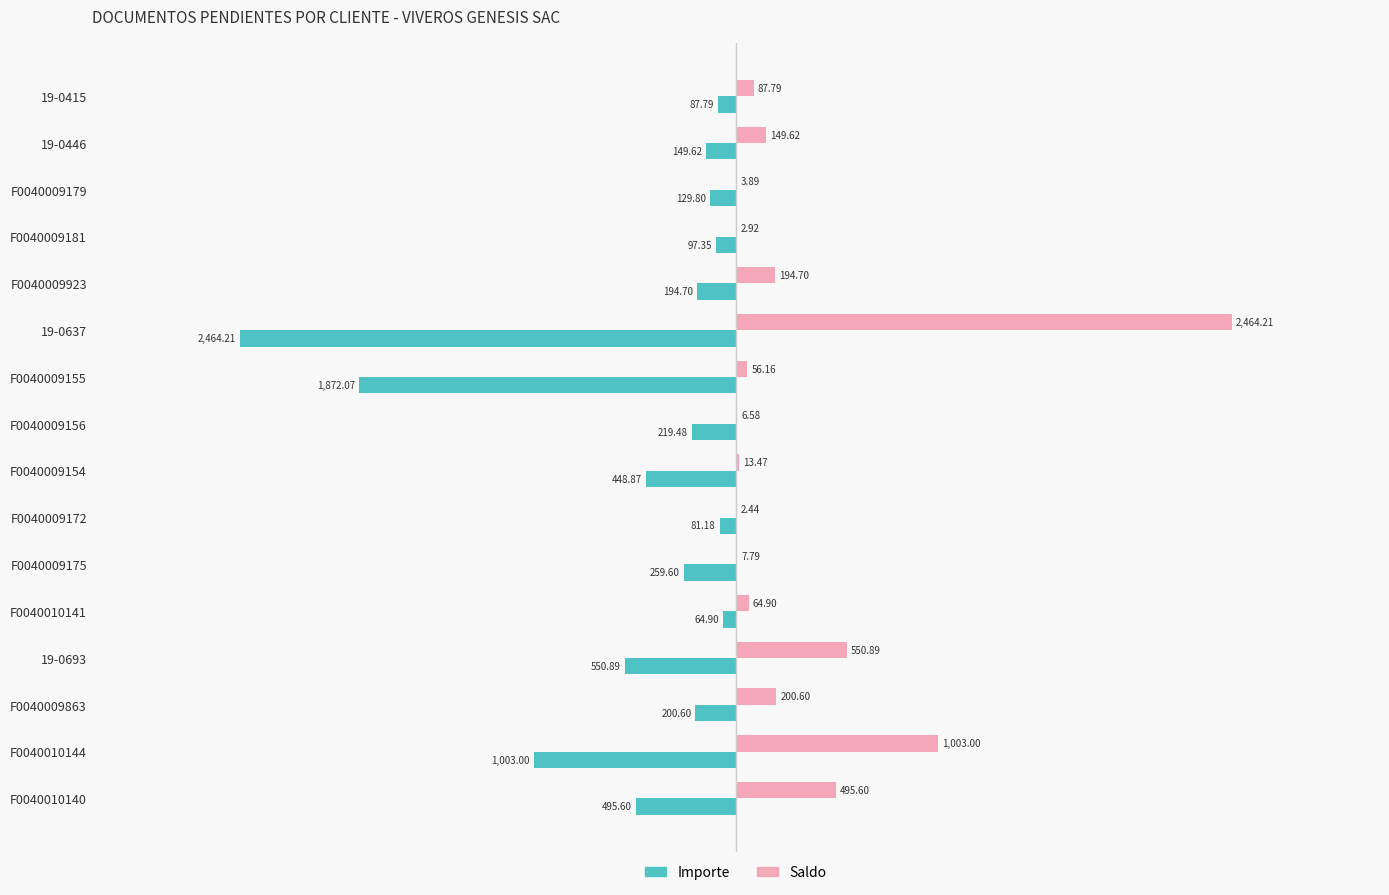

What is the total value across all series at F0040009156?

-212.9